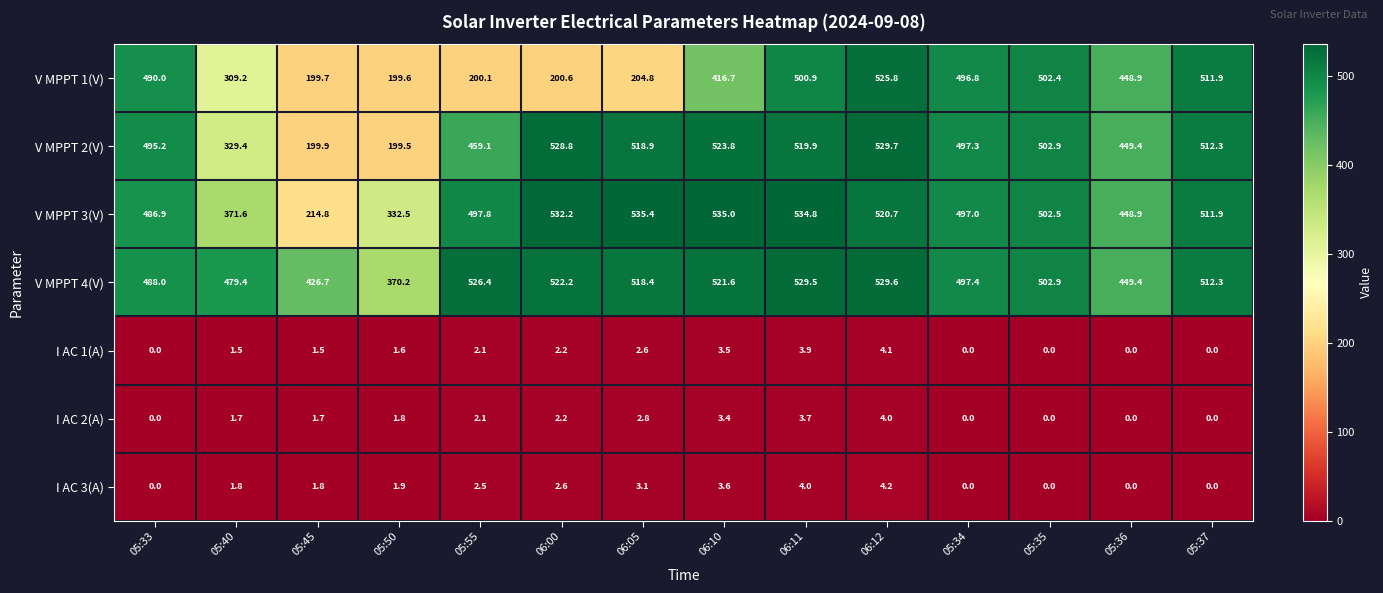

At which label does V MPPT 3(V) first exceed 502?

06:00